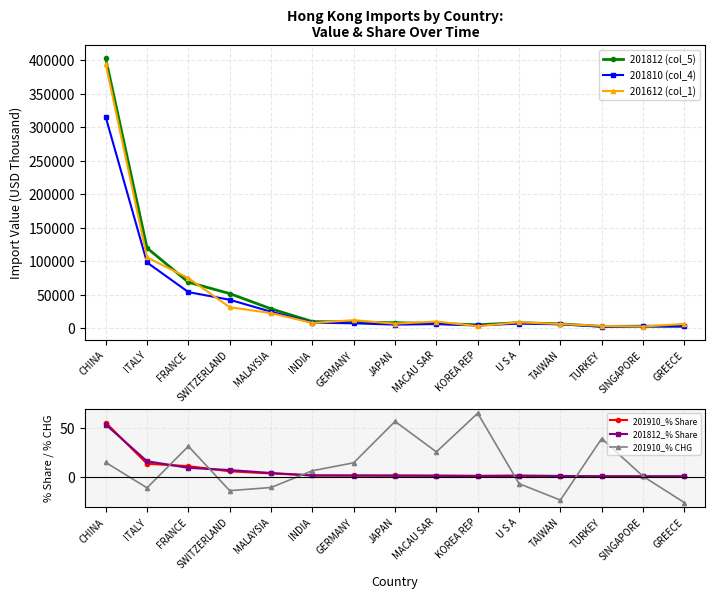

Rank the series at INDIA from highest to lowest value.

201812 (col_5), 201810 (col_4), 201612 (col_1), 201910_% CHG, 201910_% Share, 201812_% Share